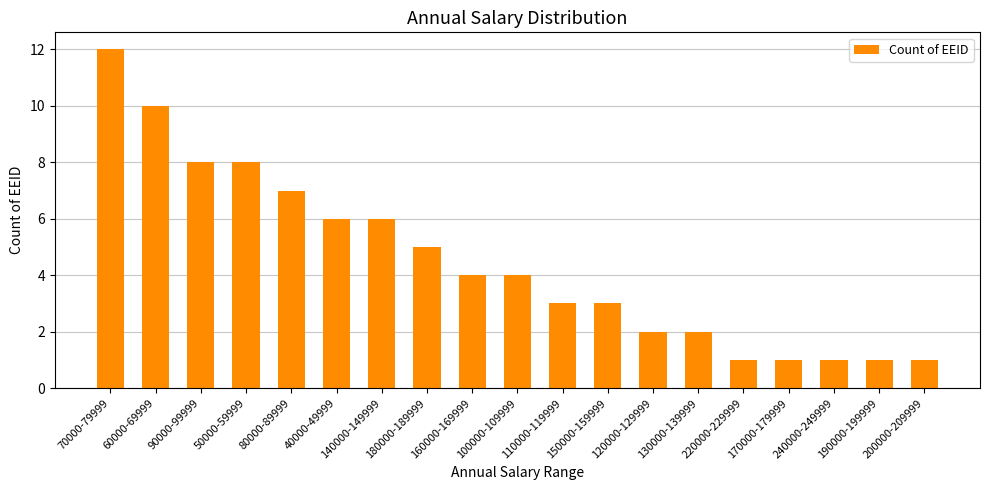

What is the greatest value displayed?

12